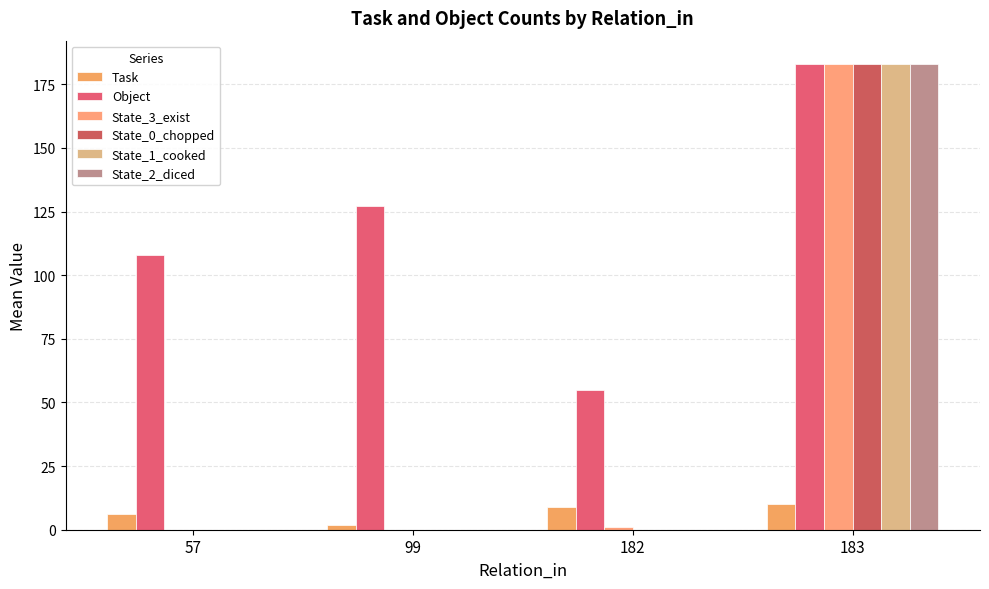

Reading left to right, transcribe all the data shown in this chart.

Task: 6.0	2.0	9.0	10.0
Object: 108.0	127.3	55.0	183.0
State_3_exist: 0.0	0.0	1.0	183.0
State_0_chopped: 0.0	0.0	0.0	183.0
State_1_cooked: 0.0	0.0	0.0	183.0
State_2_diced: 0.0	0.0	0.0	183.0